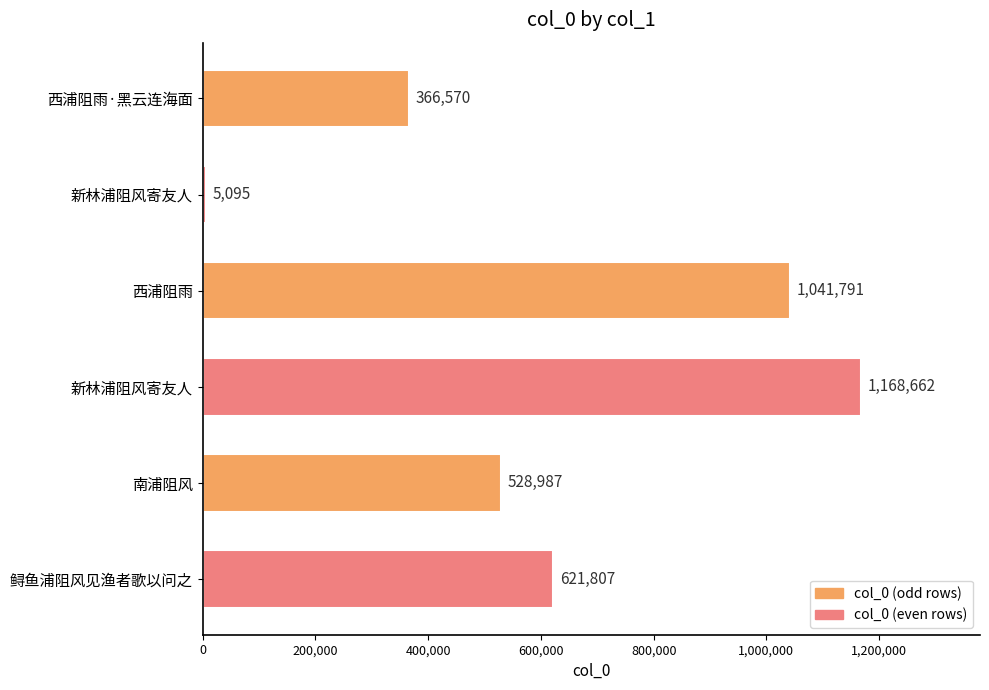

Does the chart contain any negative values?

No